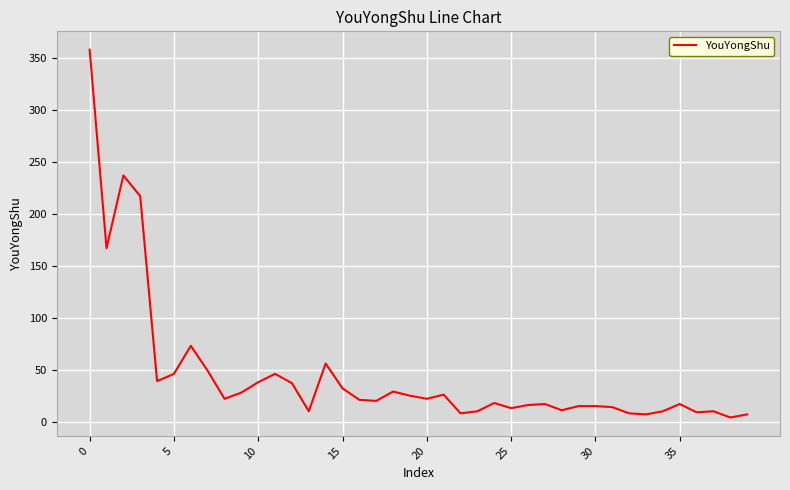

What is the difference between the maximum and minimum values?

354